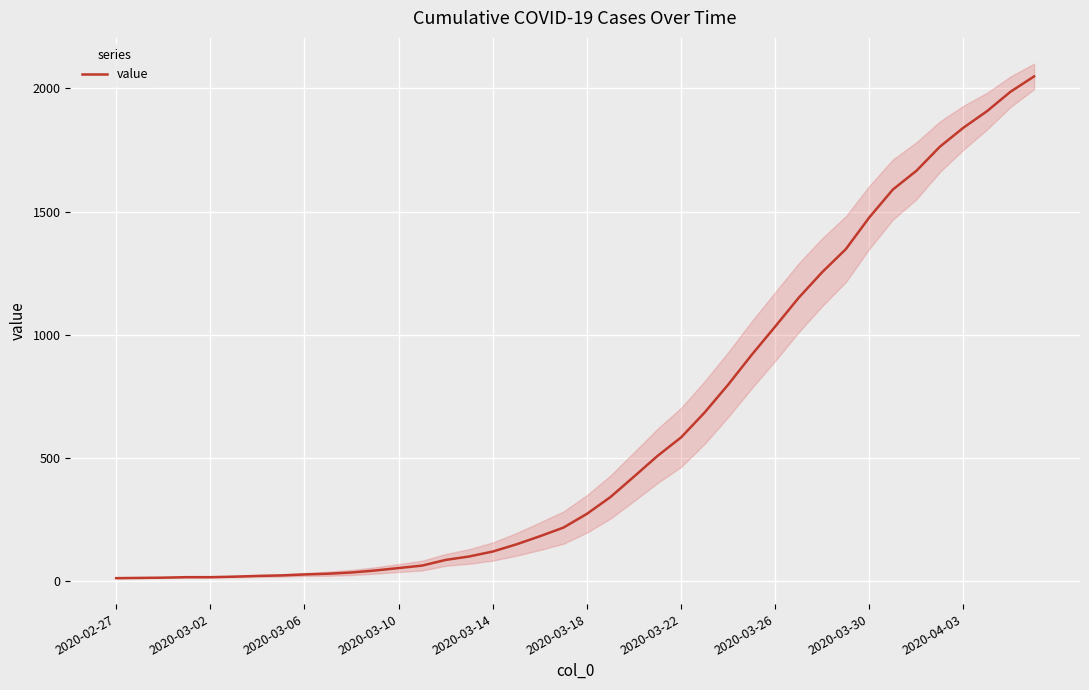

True or false: the data shows 261 at 17.

False